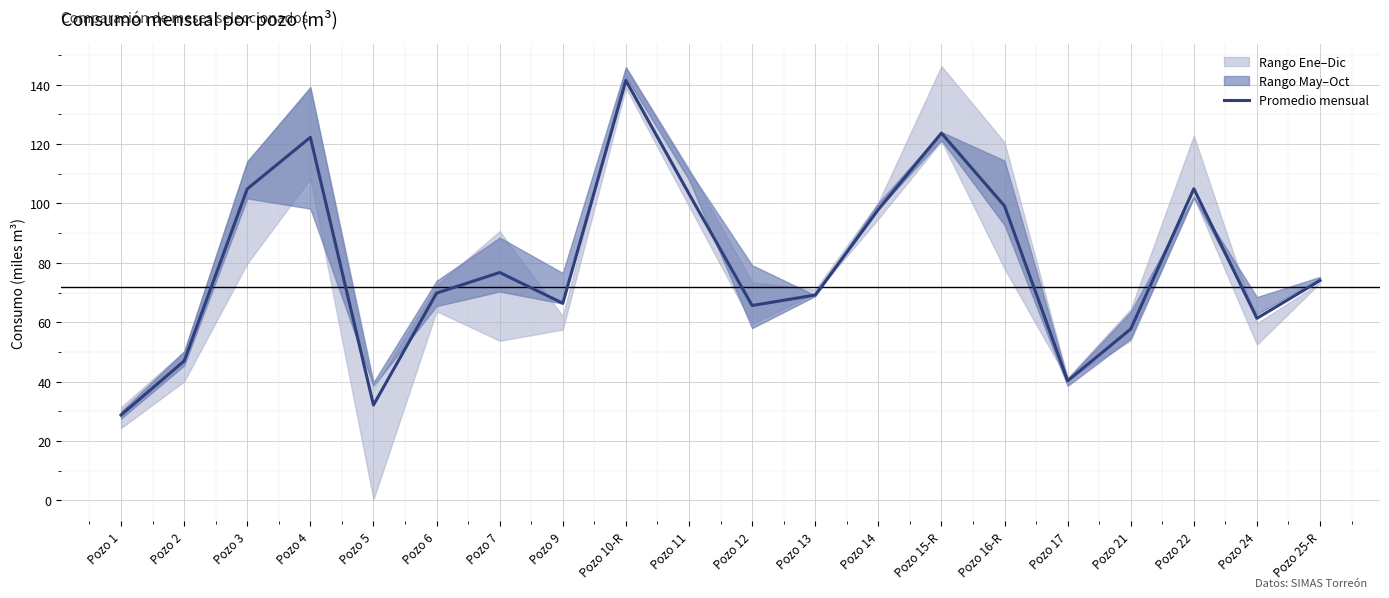

At which category does the chart reach its peak across all series?

Pozo 10-R